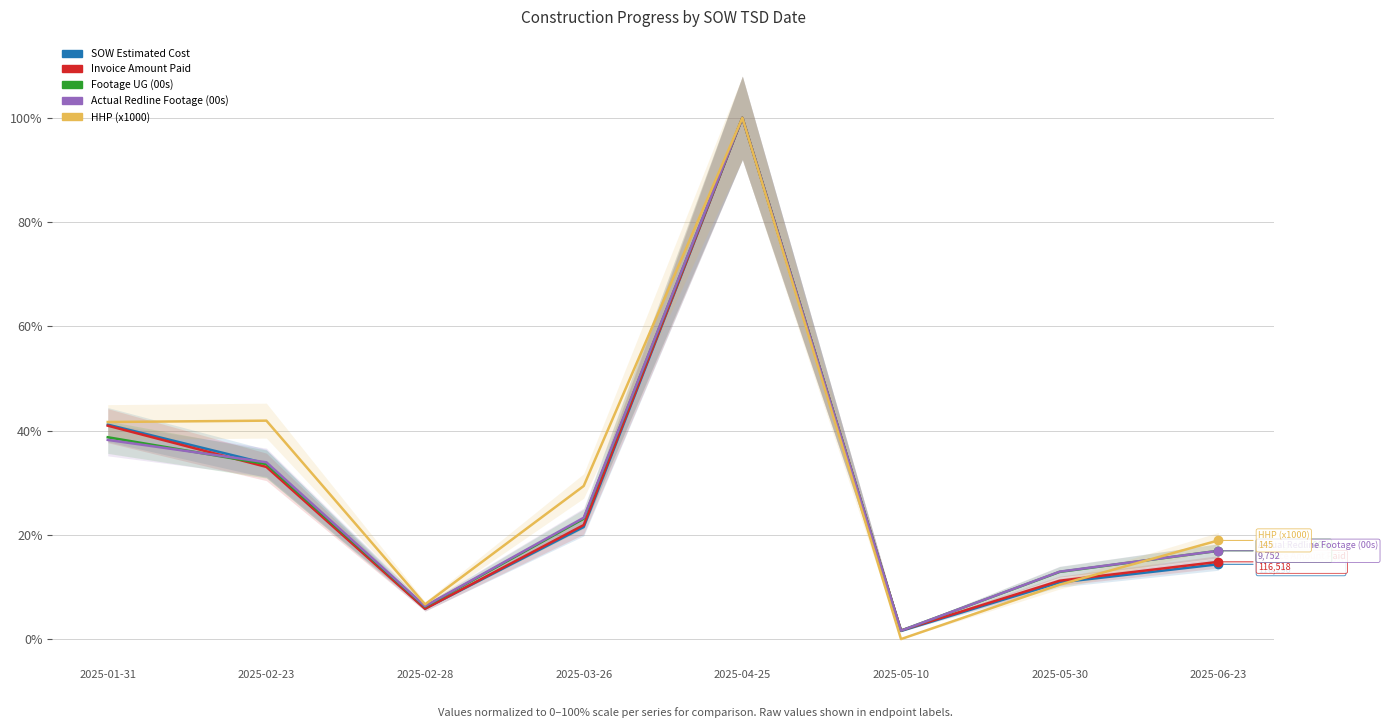

At which category is the sum across all series the highest?

2025-04-25